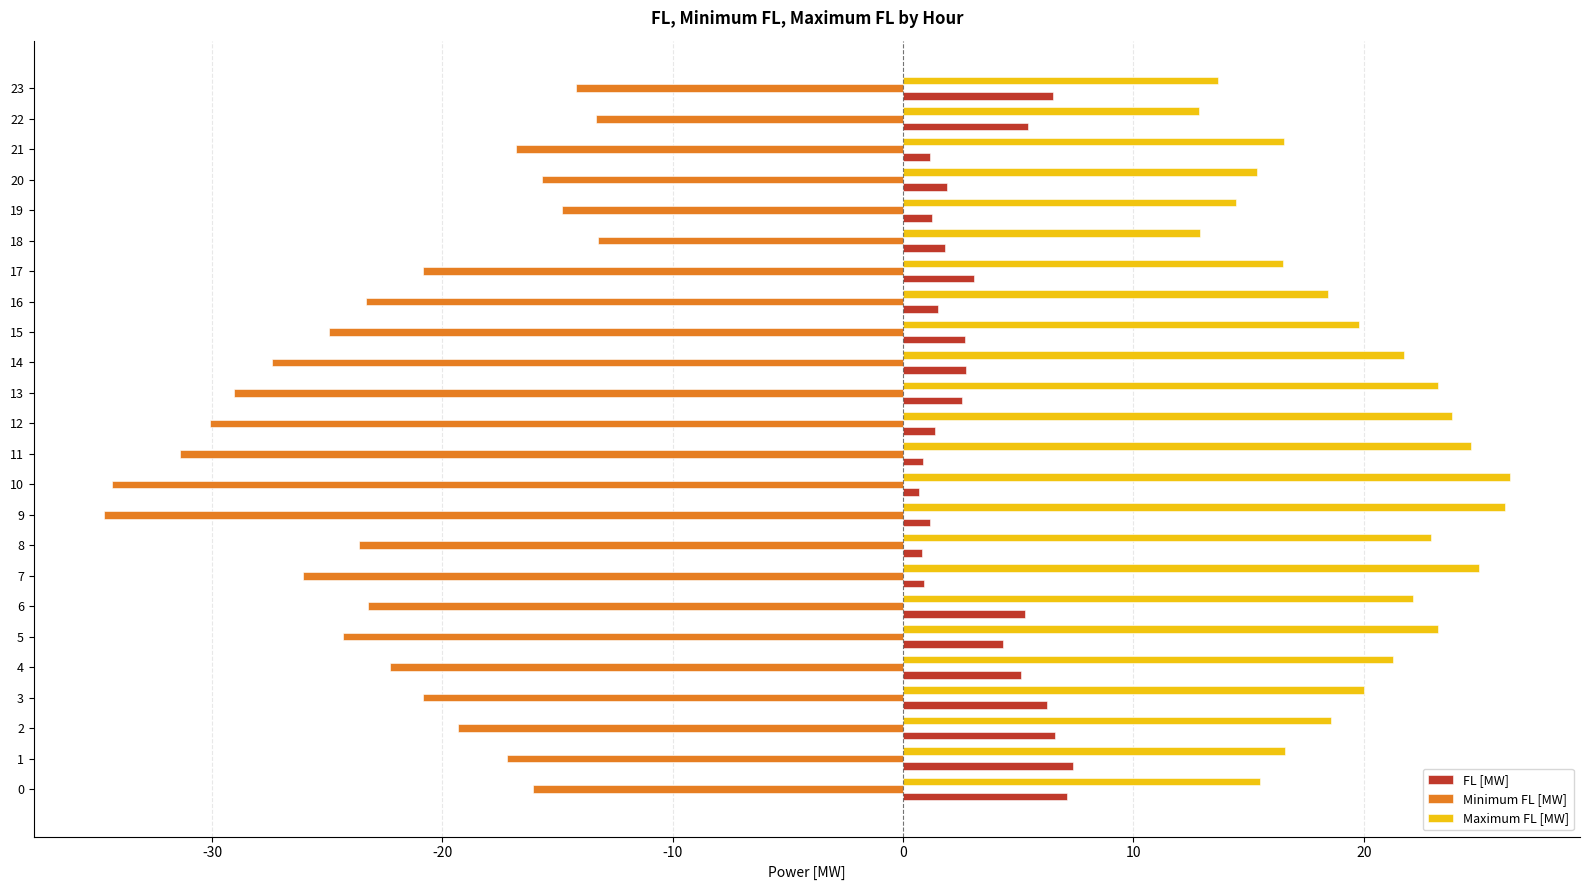

Is it true that FL [MW] equals 6.6 at 2?

True